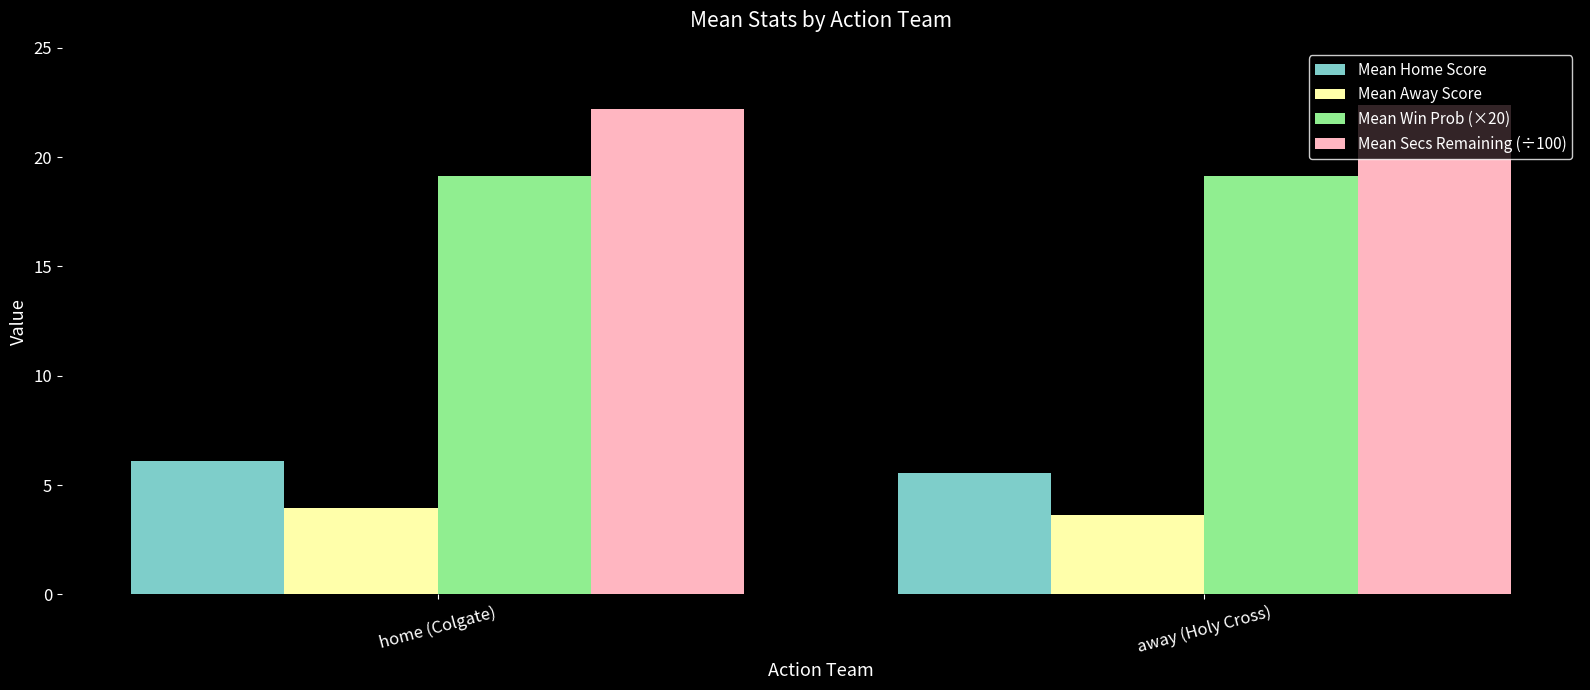

Count the number of data series in this chart.

4